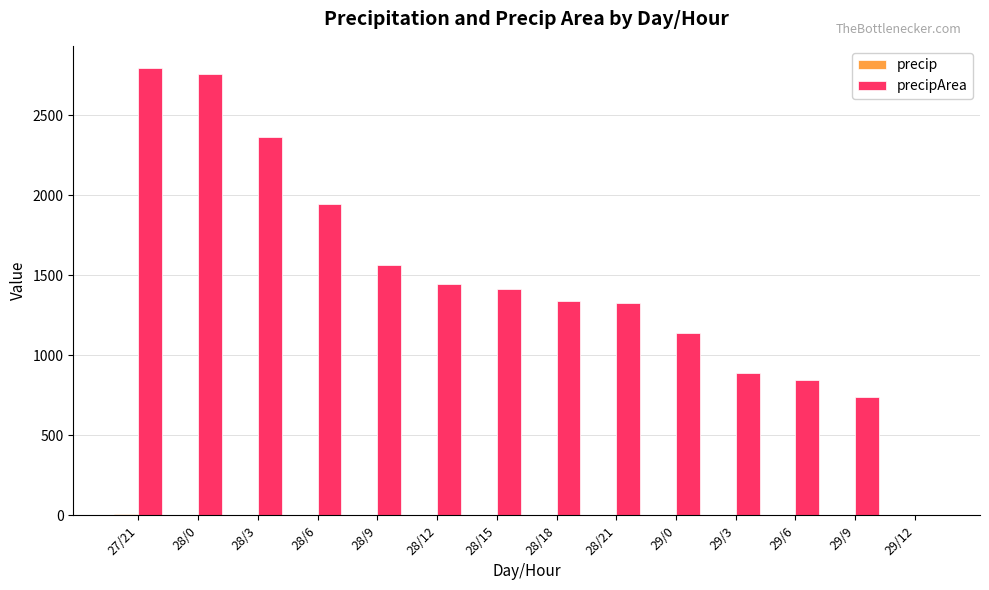

How many groups of bars are there?

14